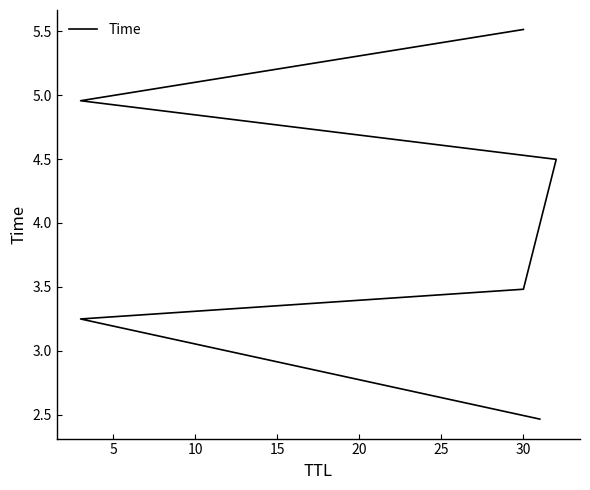

How many lines are shown in the chart?

1